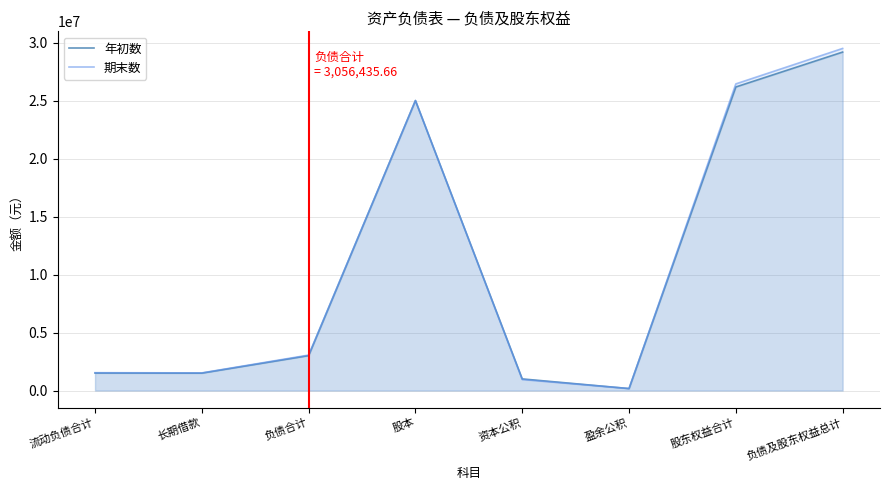

List the labels in order of 年初数 value, smallest first.

盈余公积, 资本公积, 长期借款, 流动负债合计, 负债合计, 股本, 股东权益合计, 负债及股东权益总计